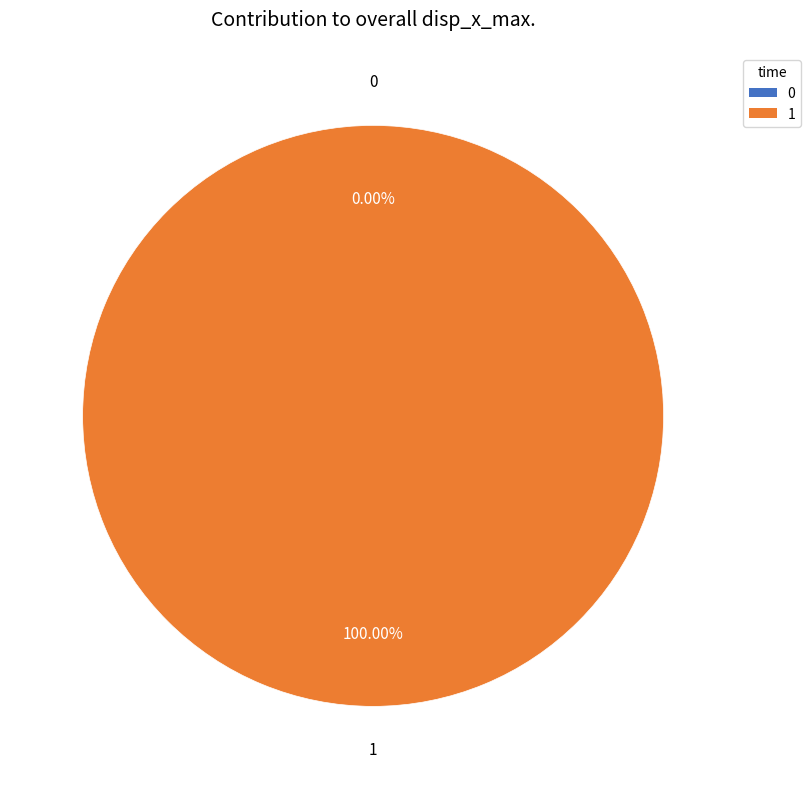

To the nearest percent, what portion does 1 represent?

100%